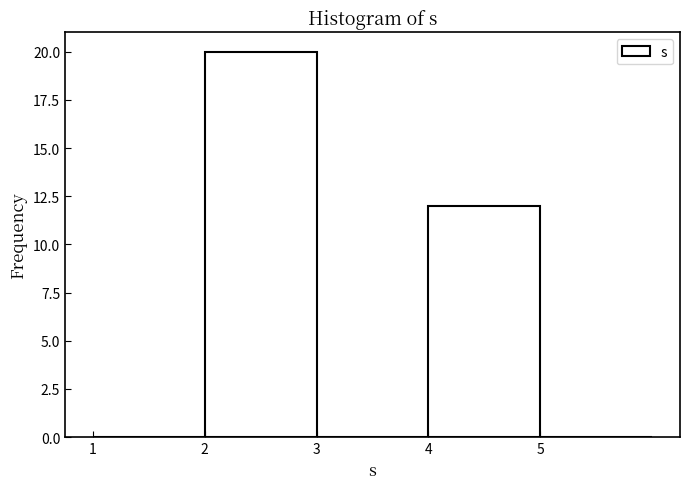

Reading left to right, transcribe this chart: for each bar, give the range it covers on the x-axis and its height. The values are not printed on the chart, so give them approximately, as read against the axis.

1 to 2: 0
2 to 3: 20
3 to 4: 0
4 to 5: 12
5 to 6: 0